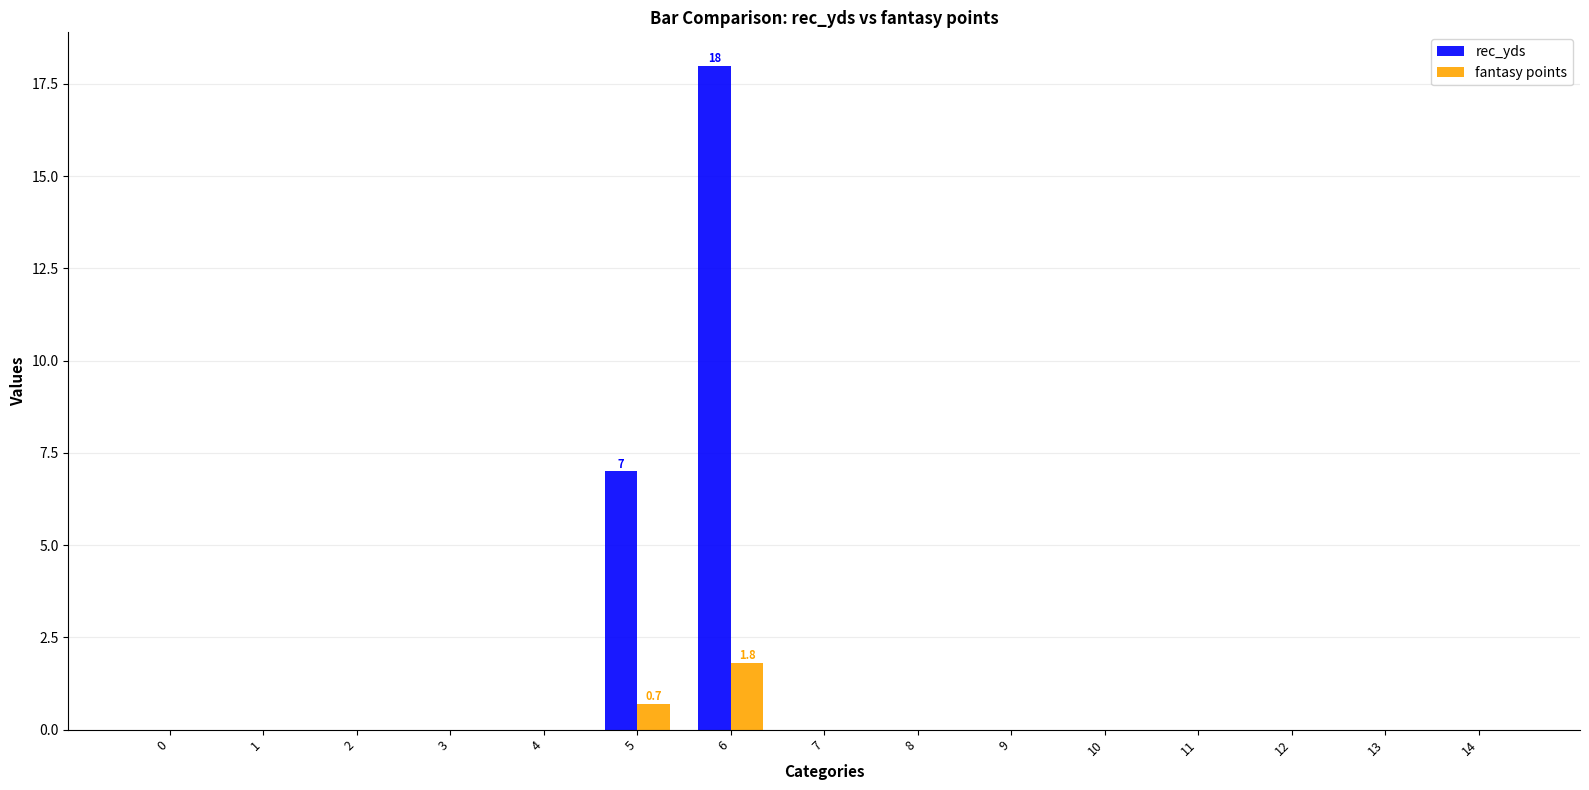

Reading left to right, list all the values displayed in this chart.

rec_yds: 0=0.0	1=0.0	2=0.0	3=0.0	4=0.0	5=7.0	6=18.0	7=0.0	8=0.0	9=0.0	10=0.0	11=0.0	12=0.0	13=0.0	14=0.0
fantasy points: 0=0.0	1=0.0	2=0.0	3=0.0	4=0.0	5=0.7	6=1.8	7=0.0	8=0.0	9=0.0	10=0.0	11=0.0	12=0.0	13=0.0	14=0.0